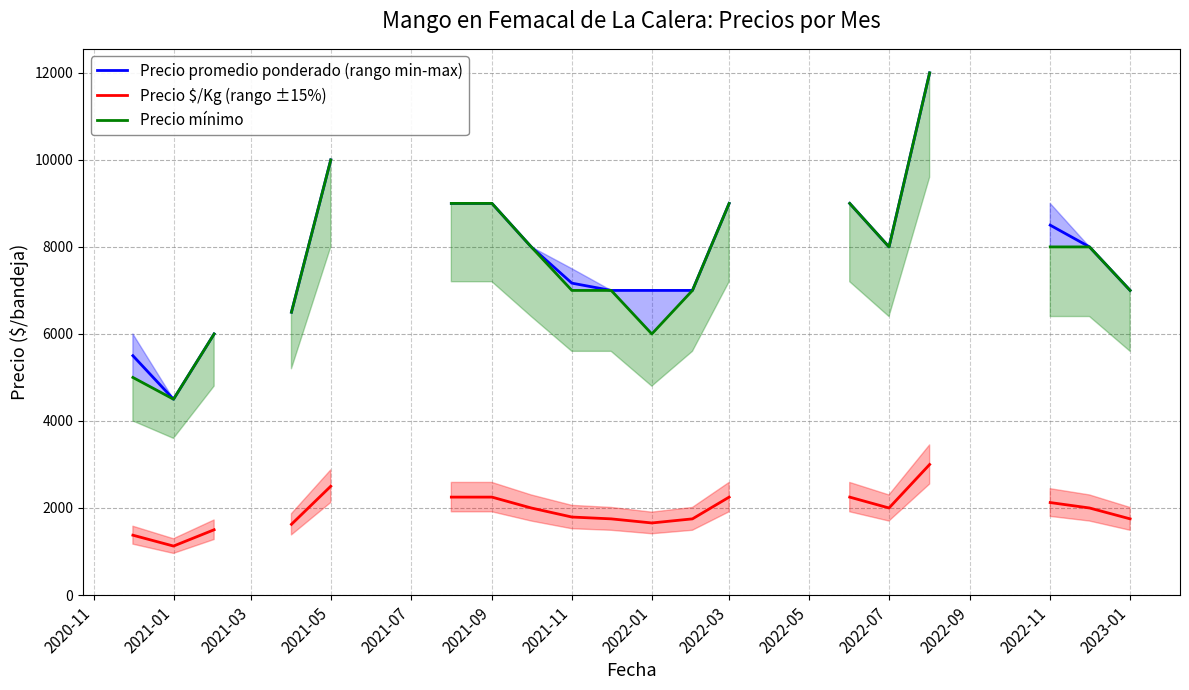

Does the chart display data point markers on the line(s)?

No